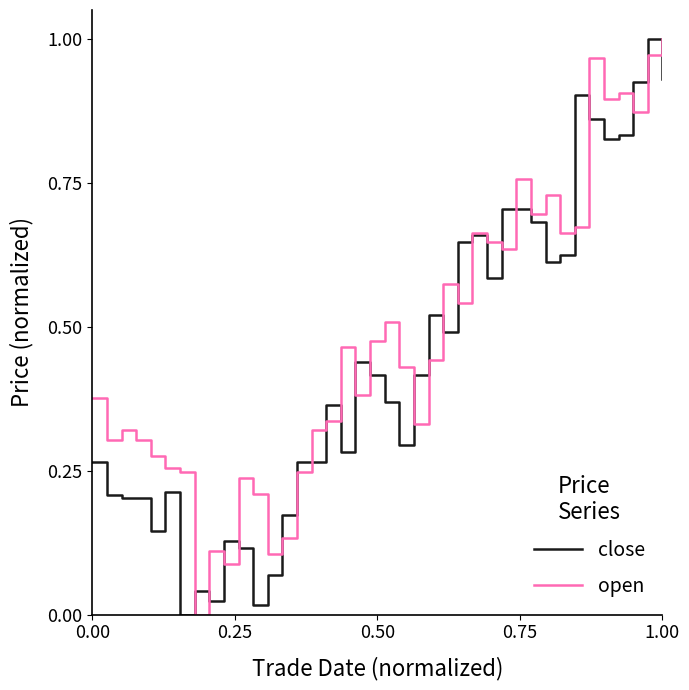

True or false: open and close intersect in this chart.

True